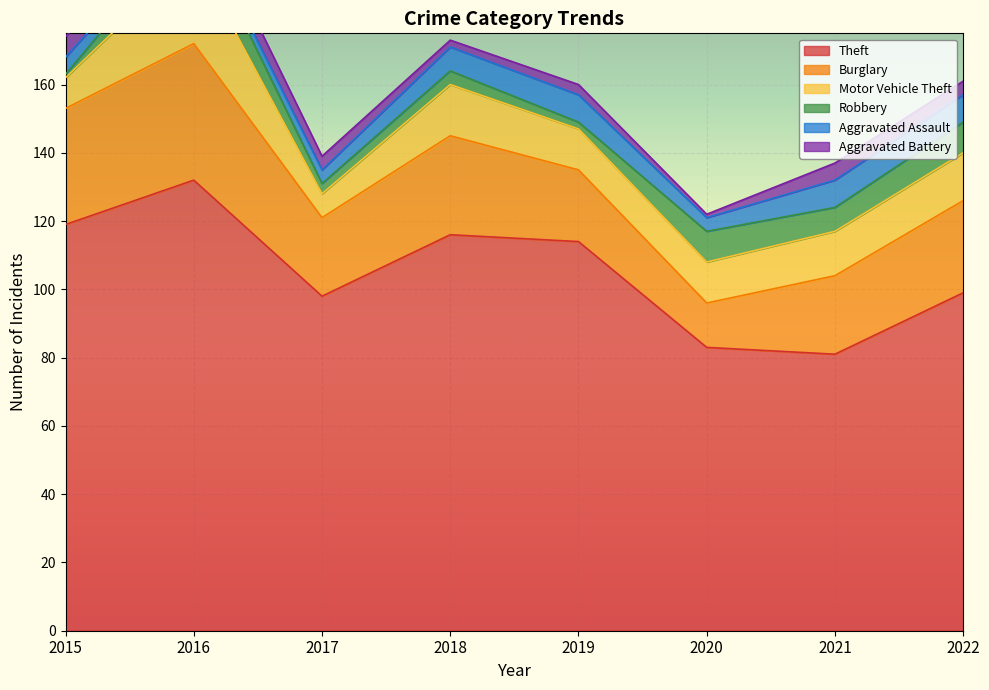

Which series has the widest spread of values?

Theft